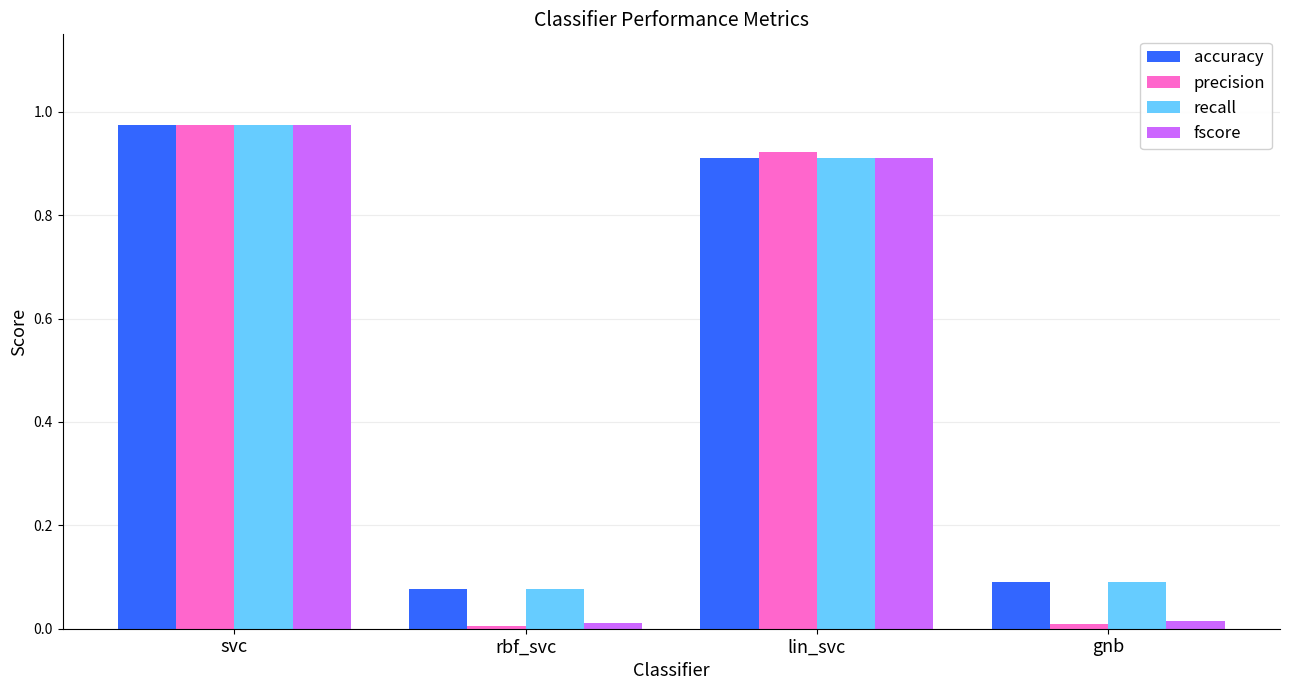

What is the difference between the second highest and second lowest values in the recall series?

0.8